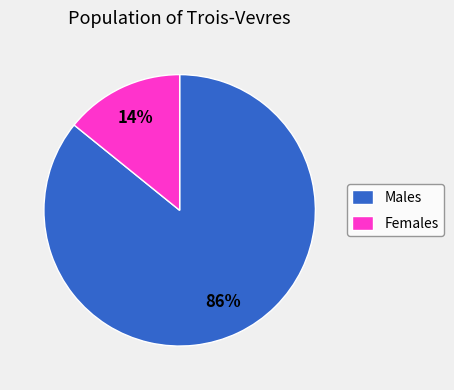

Is the sum of Males and Females greater than half?

Yes